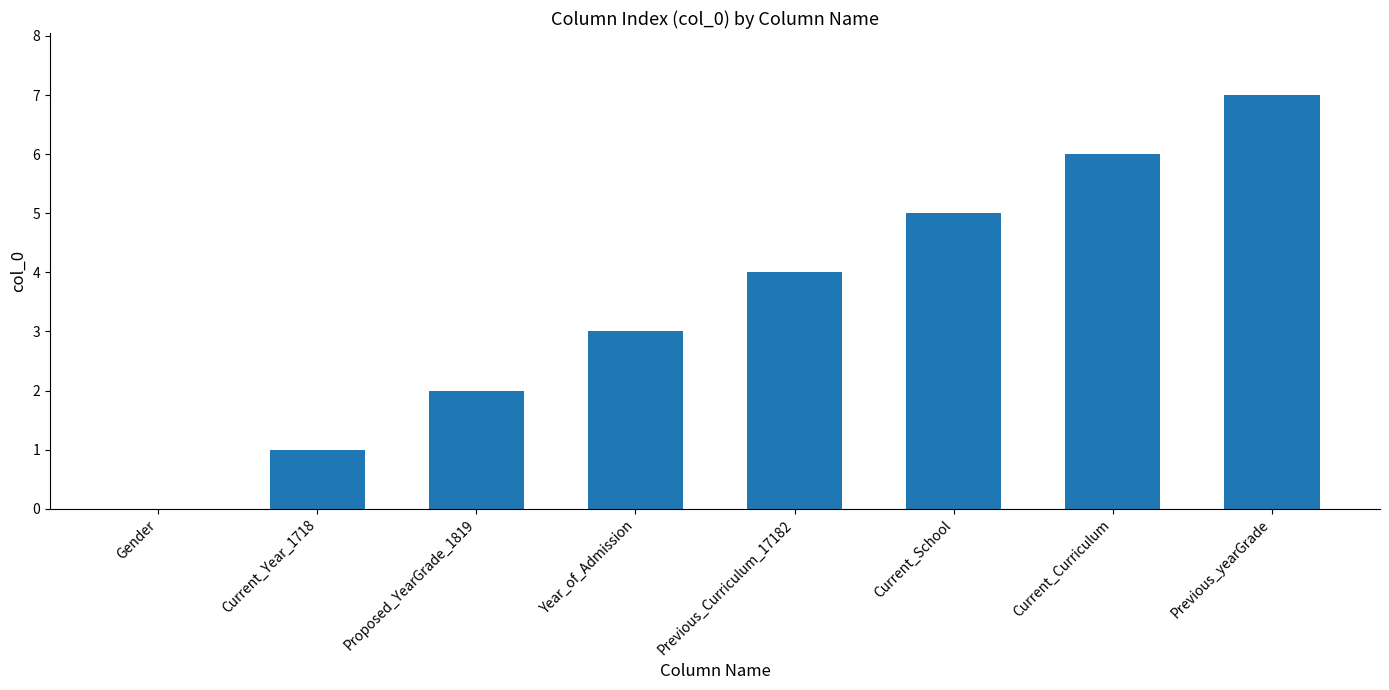

What is the maximum value shown in the chart?

7